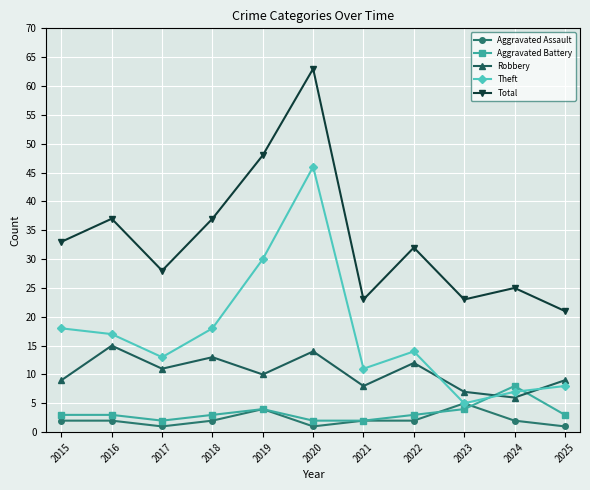

Which series has the largest range (max minus min)?

Total